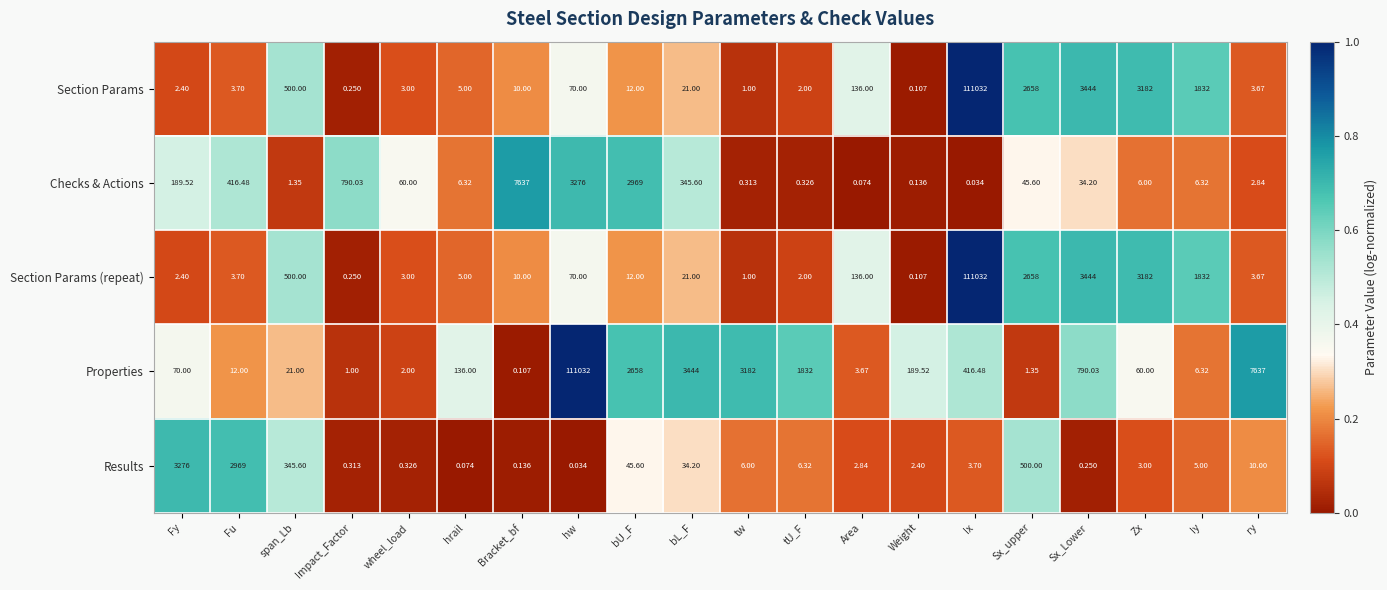

Which series changed the most between Fu and Iy?

Results